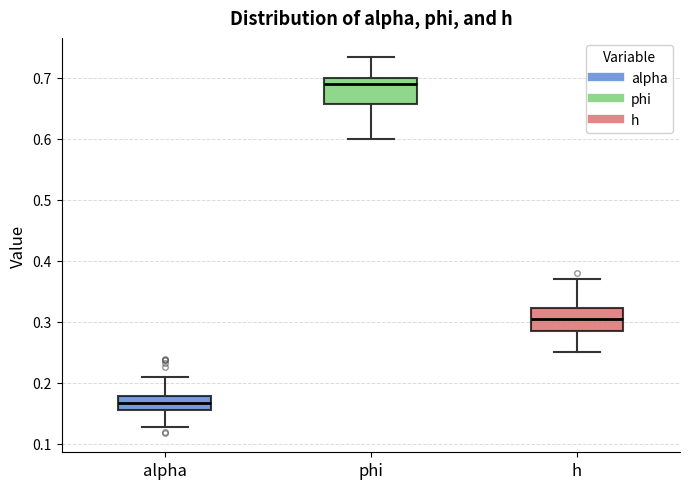

Reading left to right, transcribe this box plot: for each box, give where its median line is, the range the box spans, and where its two whiskers end, as read against the y-axis. The values are not printed on the chart, so give them approximately, as read against the axis.

alpha: median 0.17, box 0.16 to 0.18, whiskers 0.13 to 0.21
phi: median 0.69, box 0.66 to 0.70, whiskers 0.60 to 0.73
h: median 0.30, box 0.29 to 0.32, whiskers 0.25 to 0.37